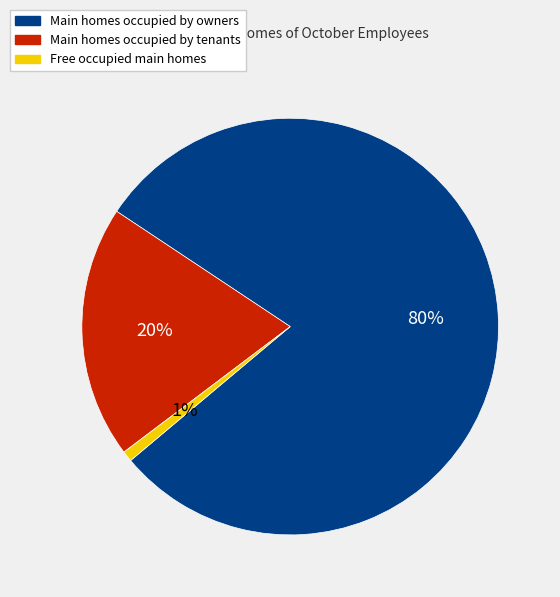

To the nearest percent, what is the average slice percentage?

33%